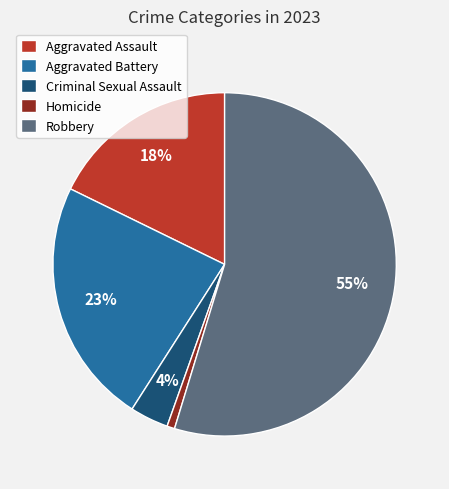

Does any single category account for the majority?

Yes